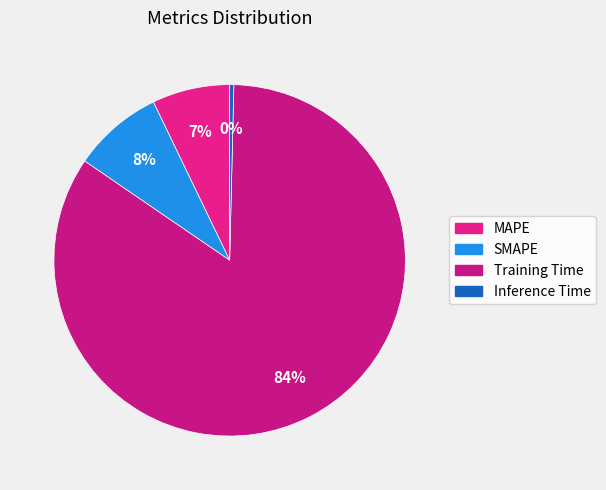

Count the number of slices in the pie.

4